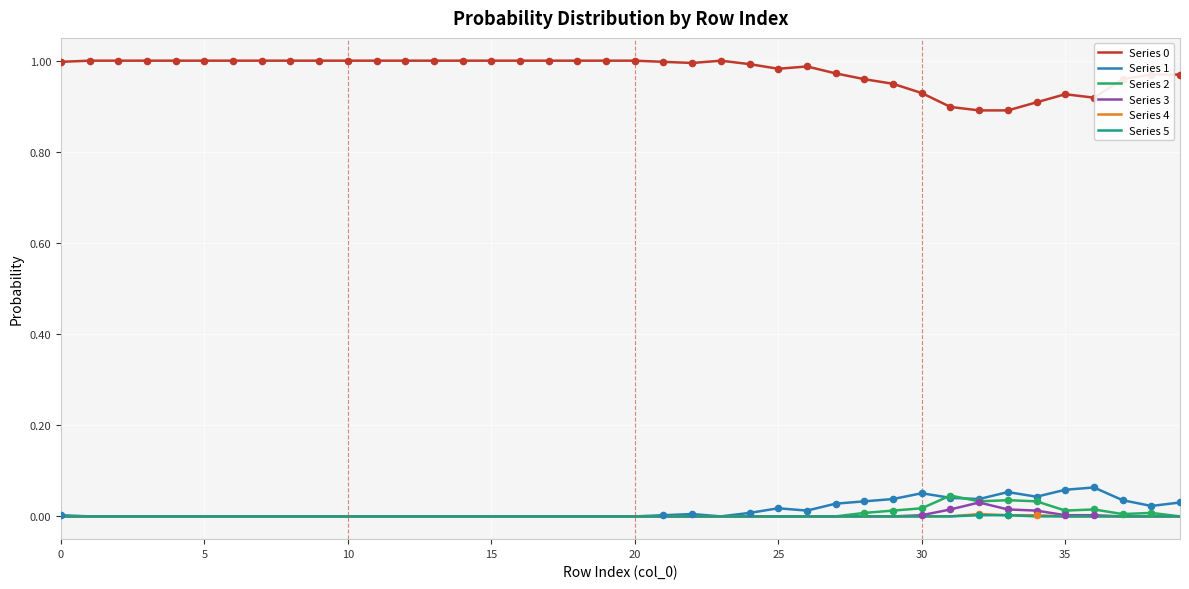

At how many categories does at least one series exceed 0?

40